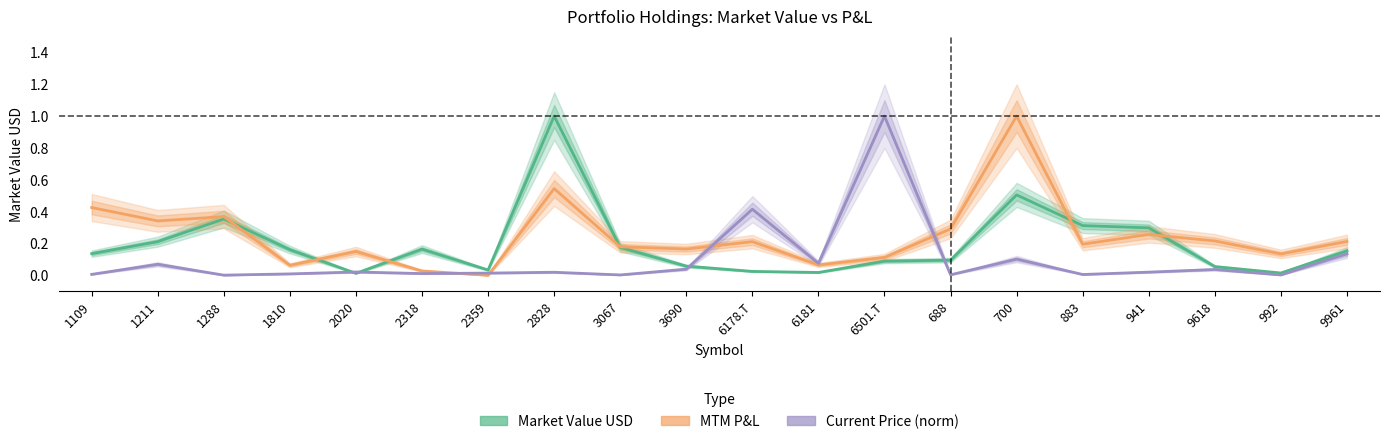

Is it true that Current Price equals 0.0 at 2318?

False